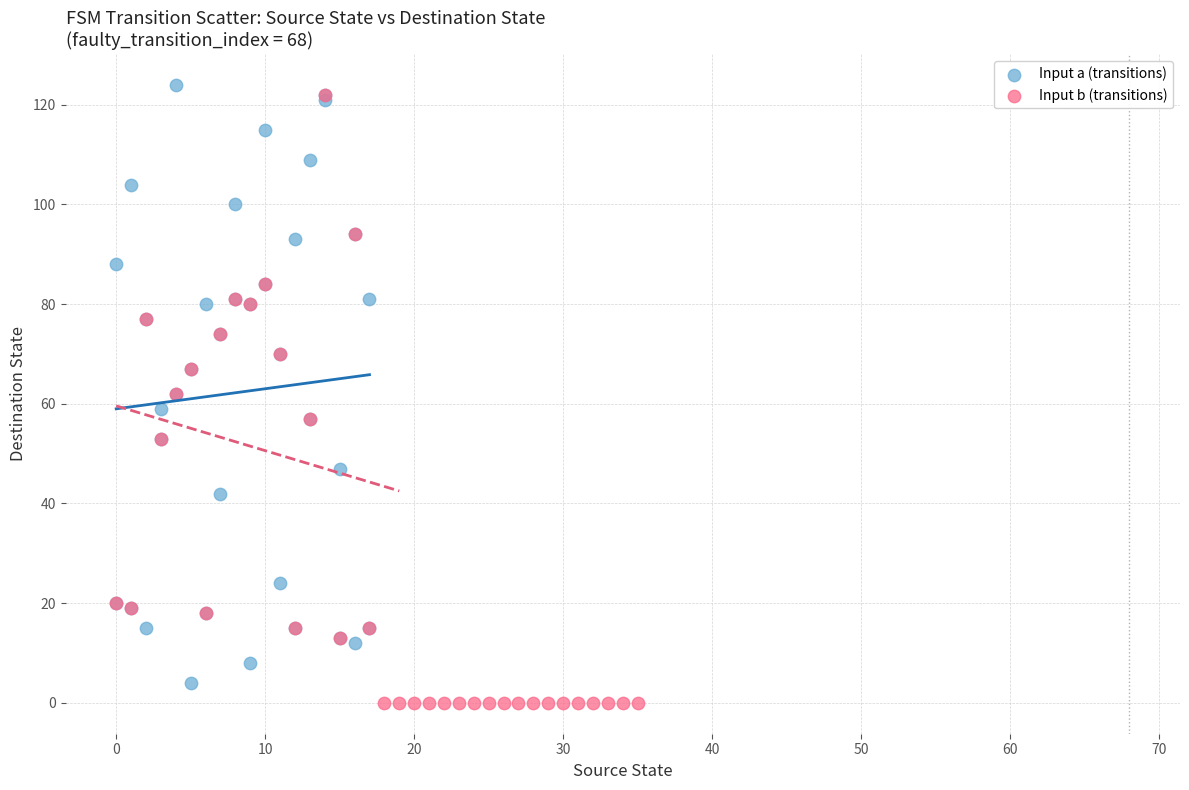

What are all the series names shown in the legend?

Input a (transitions), Input b (transitions)